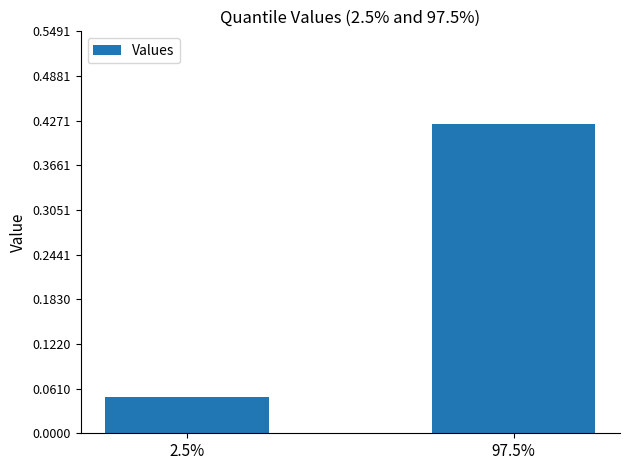

What position from the right is 2.5%?

2